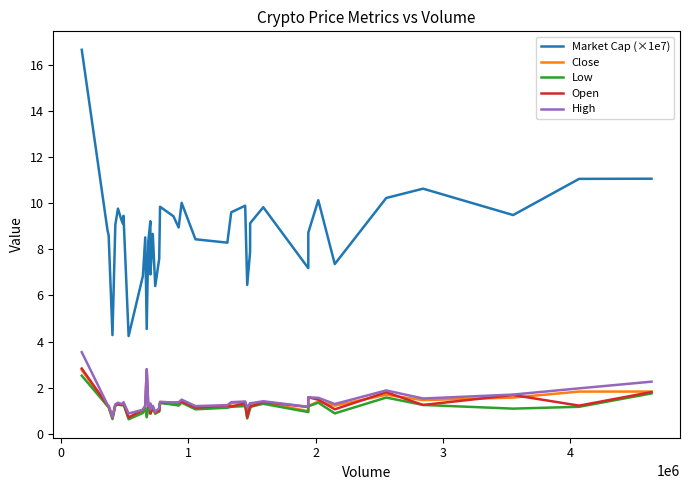

True or false: High and Market Cap (×1e7) intersect in this chart.

False